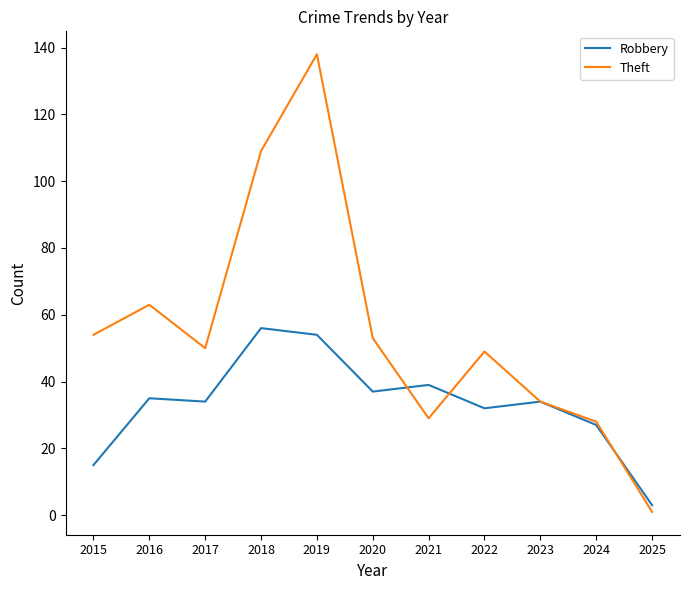

Rank the series by their average value, from lowest to highest.

Robbery, Theft